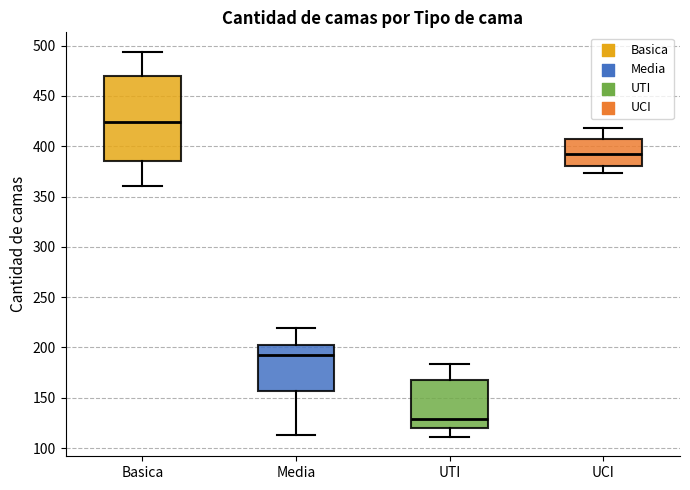

Where does the median line of the box for Media sit on the y-axis? The values are not printed on the chart, so give them approximately, as read against the axis.

190